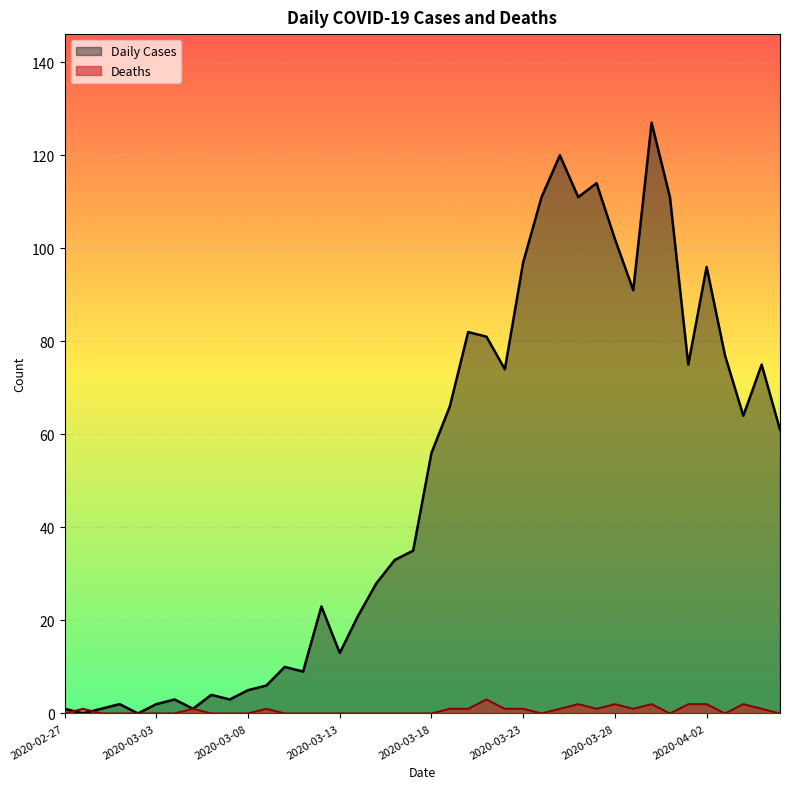

List the series in order of their overall mean, highest first.

Daily Cases, Deaths